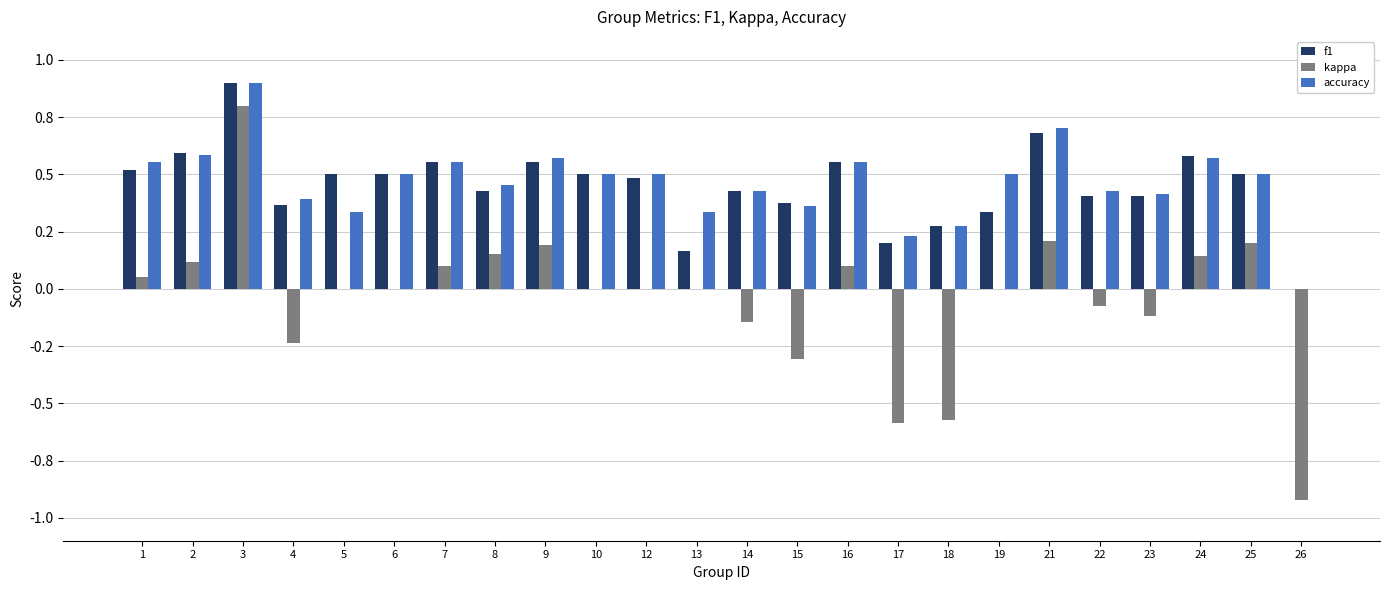

Reading right to left, what are all the values shown in this chart?

f1: 0.0	0.5	0.6	0.4	0.4	0.7	0.3	0.3	0.2	0.6	0.4	0.4	0.2	0.5	0.5	0.6	0.4	0.6	0.5	0.5	0.4	0.9	0.6	0.5
kappa: -0.9	0.2	0.1	-0.1	-0.1	0.2	0.0	-0.6	-0.6	0.1	-0.3	-0.1	0.0	0.0	0.0	0.2	0.2	0.1	0.0	0.0	-0.2	0.8	0.1	0.1
accuracy: 0.0	0.5	0.6	0.4	0.4	0.7	0.5	0.3	0.2	0.6	0.4	0.4	0.3	0.5	0.5	0.6	0.5	0.6	0.5	0.3	0.4	0.9	0.6	0.6